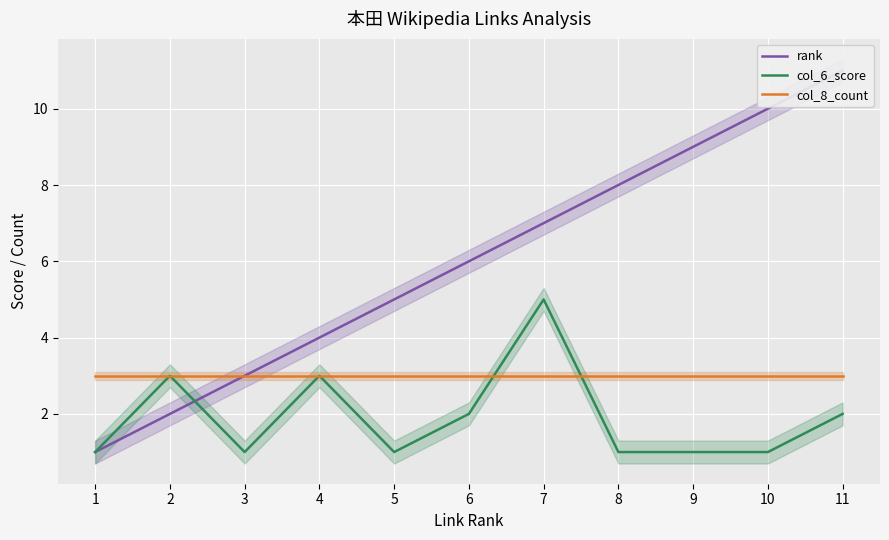

What is the sum of the rank values at 1 and 11?

12